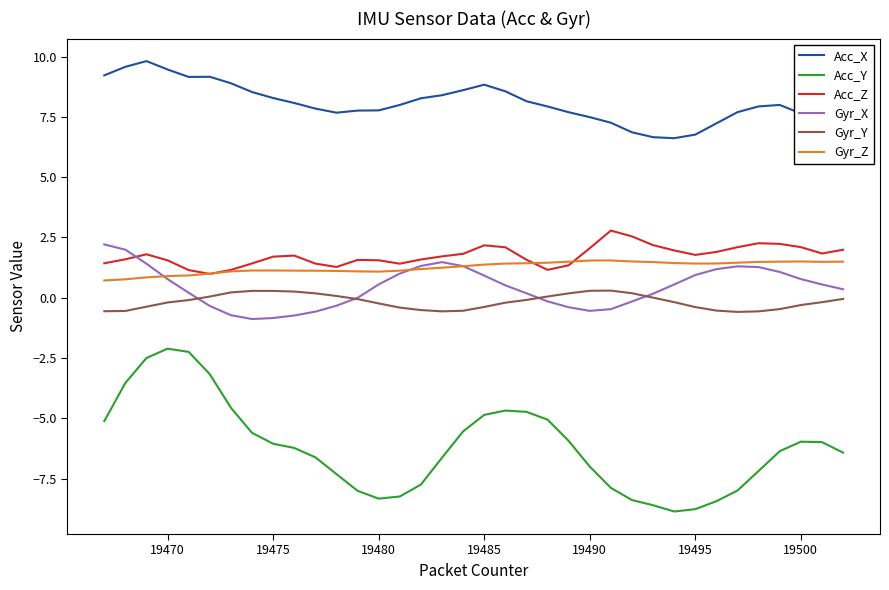

Which series has the largest range (max minus min)?

Acc_Y